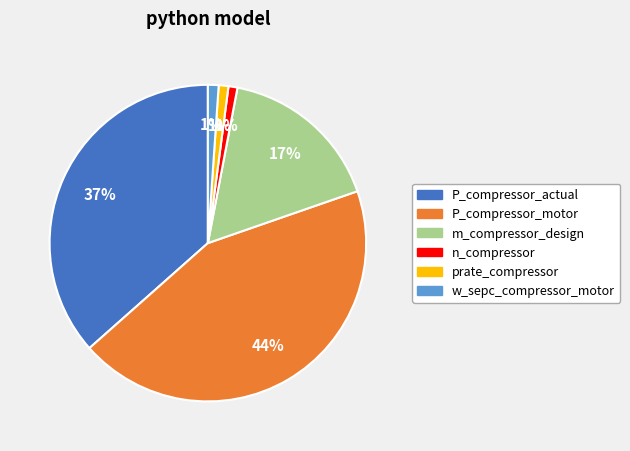

To the nearest percent, what percentage of the pie is prate_compressor?

1%